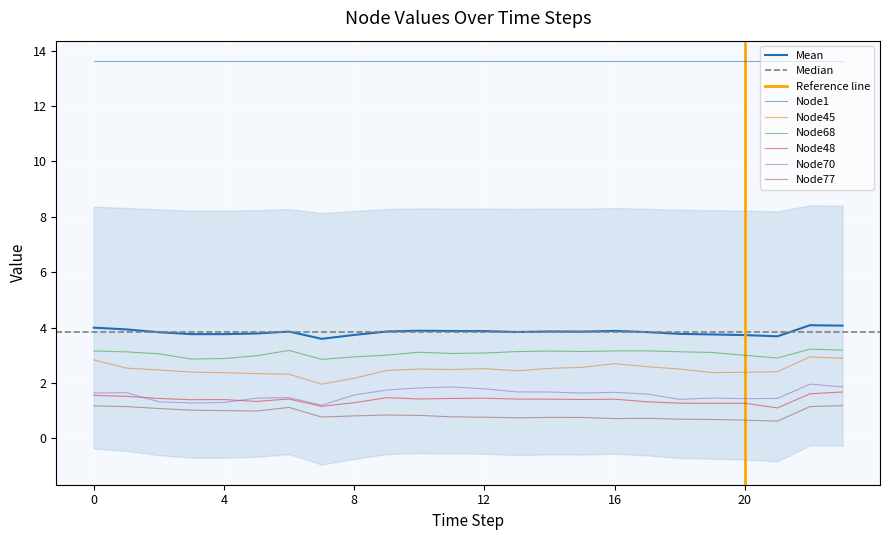

What is the lowest value of the Node48 series?

1.1